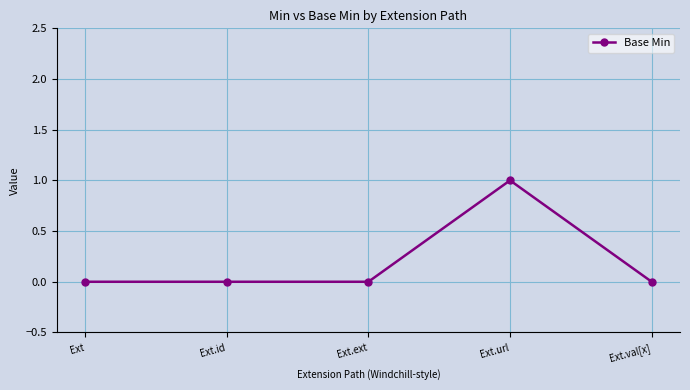

Count the number of categories in the chart.

5